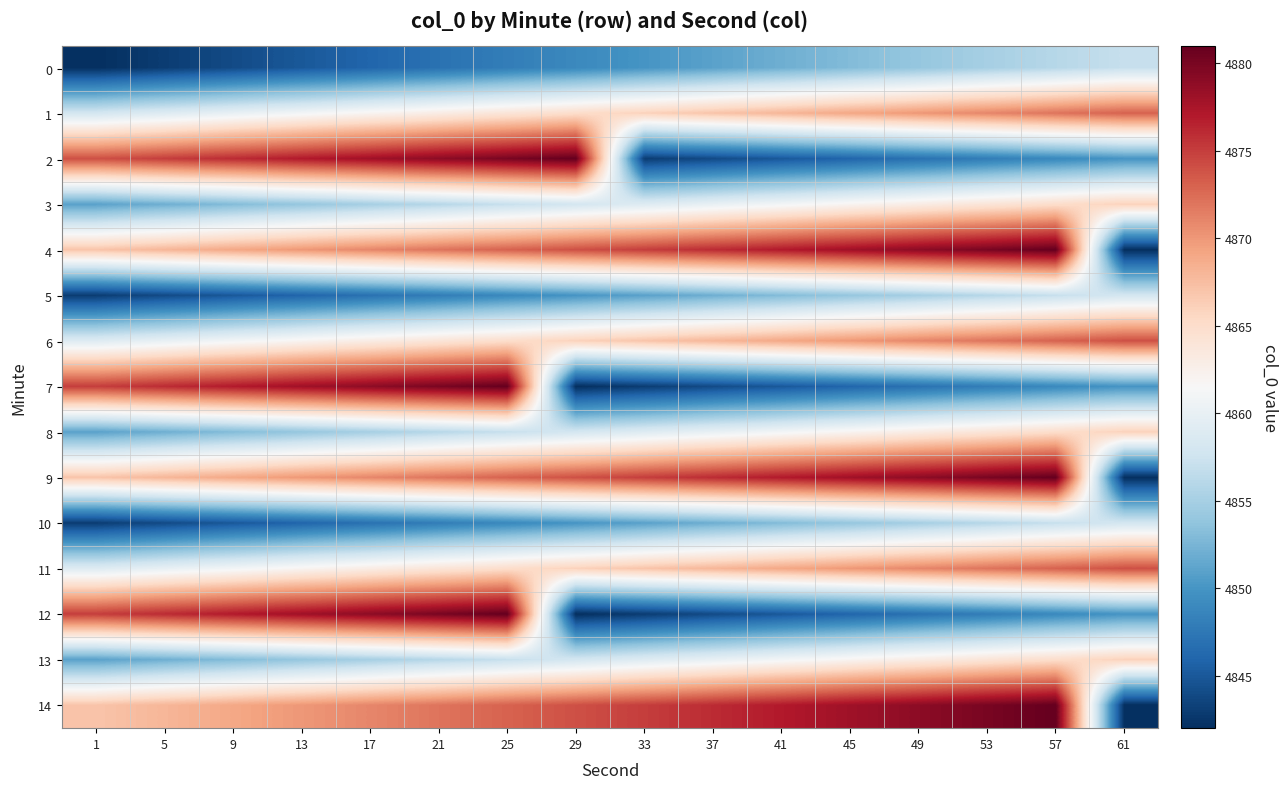

Count the number of categories in the chart.

16